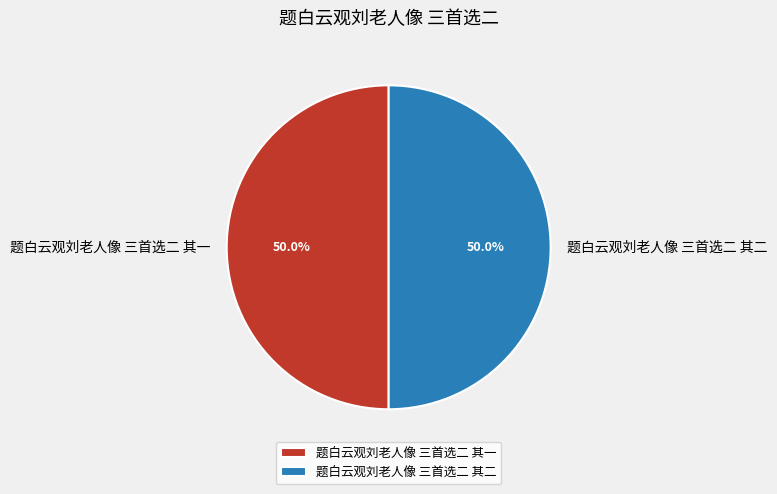

Combined, do 题白云观刘老人像 三首选二 其二 and 题白云观刘老人像 三首选二 其一 account for over 50%?

Yes